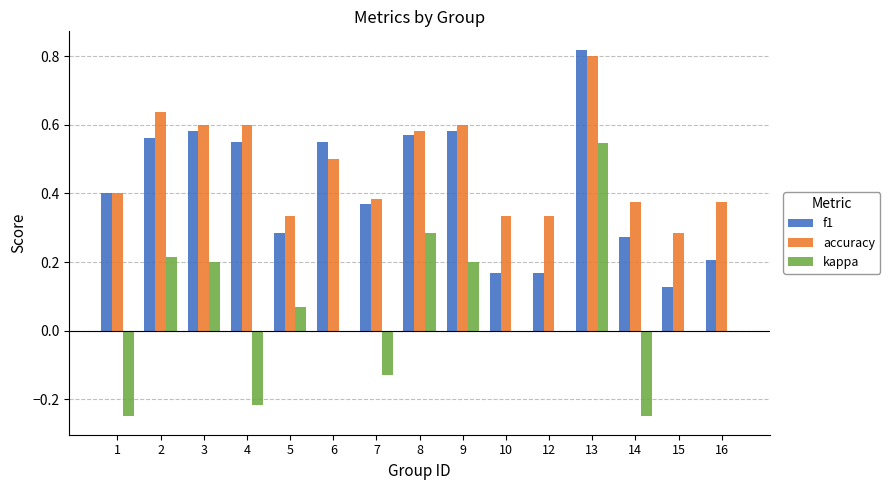

The value of kappa at 13 is 0.5. True or false?

True